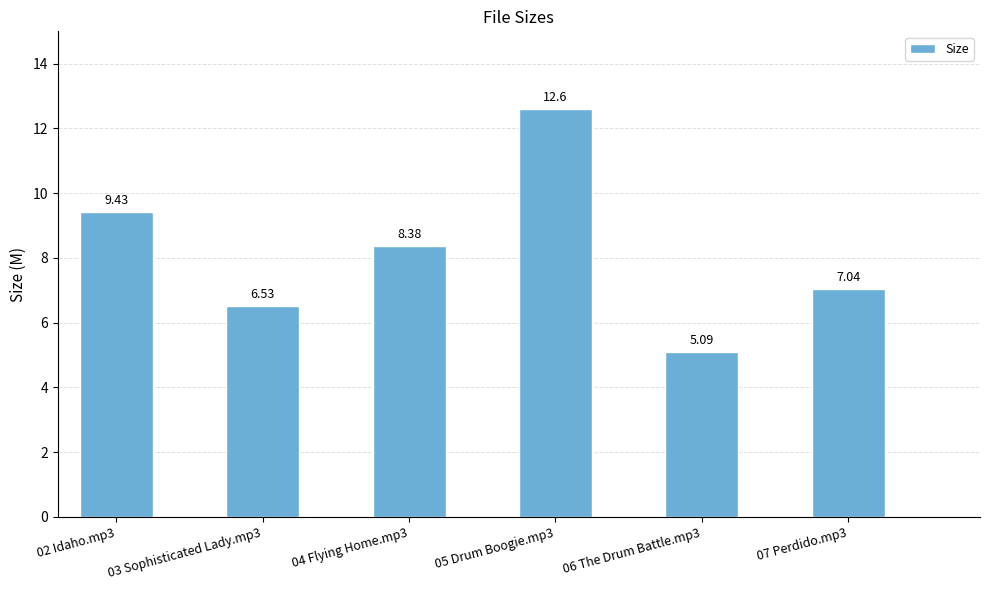

How many data points are above 8?

3